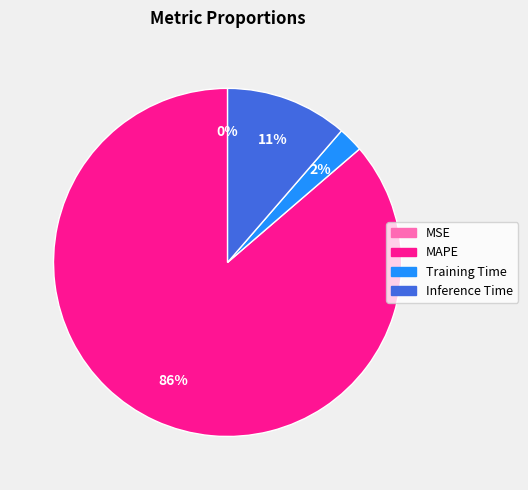

To the nearest percent, what is the average slice percentage?

25%